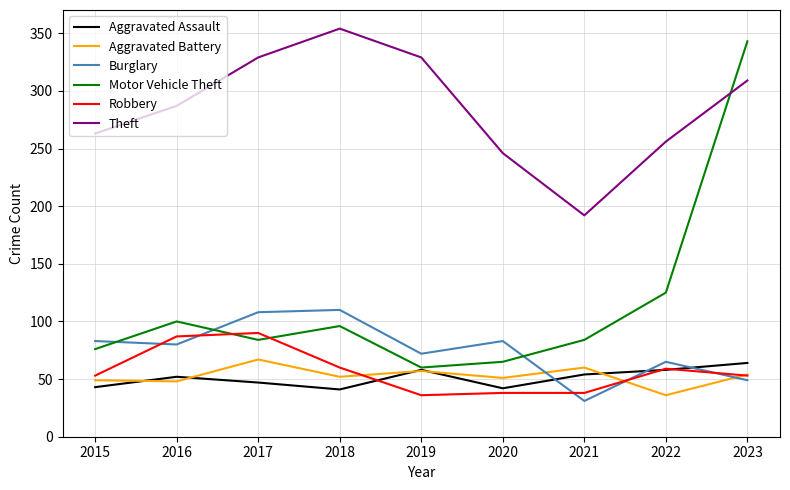

Where is the first local minimum for Motor Vehicle Theft?

2017